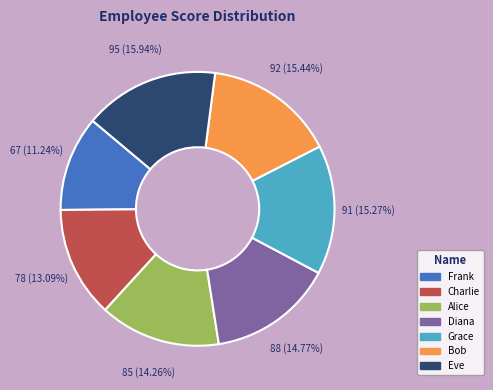

Does any single category account for the majority?

No